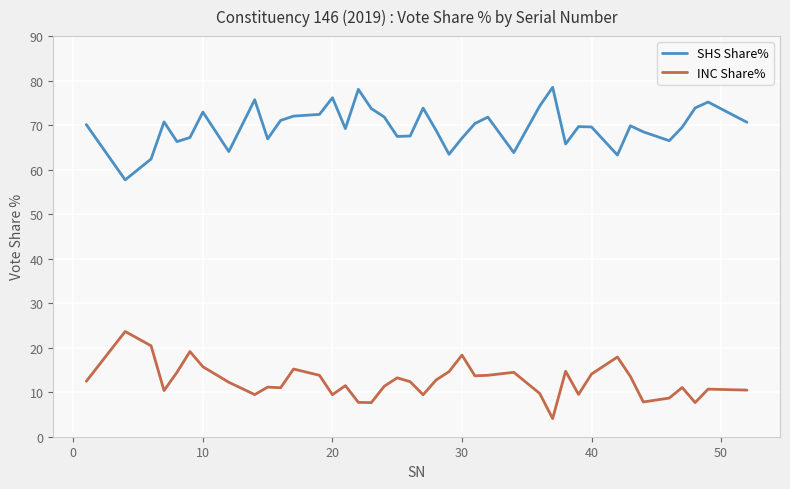

What is the average value of the SHS Share% series?

69.7